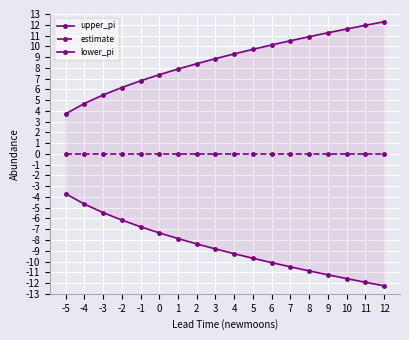

Reading left to right, list all the values displayed in this chart.

upper_pi: 3.7	4.7	5.5	6.2	6.8	7.4	7.9	8.4	8.9	9.3	9.7	10.1	10.5	10.9	11.3	11.6	11.9	12.3
estimate: 0.0	0.0	0.0	0.0	0.0	0.0	0.0	0.0	0.0	0.0	0.0	0.0	0.0	0.0	0.0	0.0	0.0	0.0
lower_pi: -3.7	-4.7	-5.5	-6.1	-6.8	-7.3	-7.9	-8.4	-8.8	-9.3	-9.7	-10.1	-10.5	-10.9	-11.2	-11.6	-11.9	-12.3